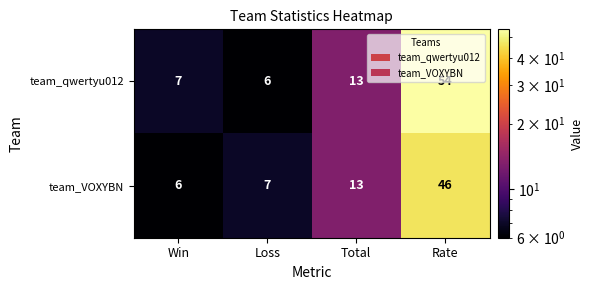

Is it true that team_VOXYBN equals 7 at Loss?

True